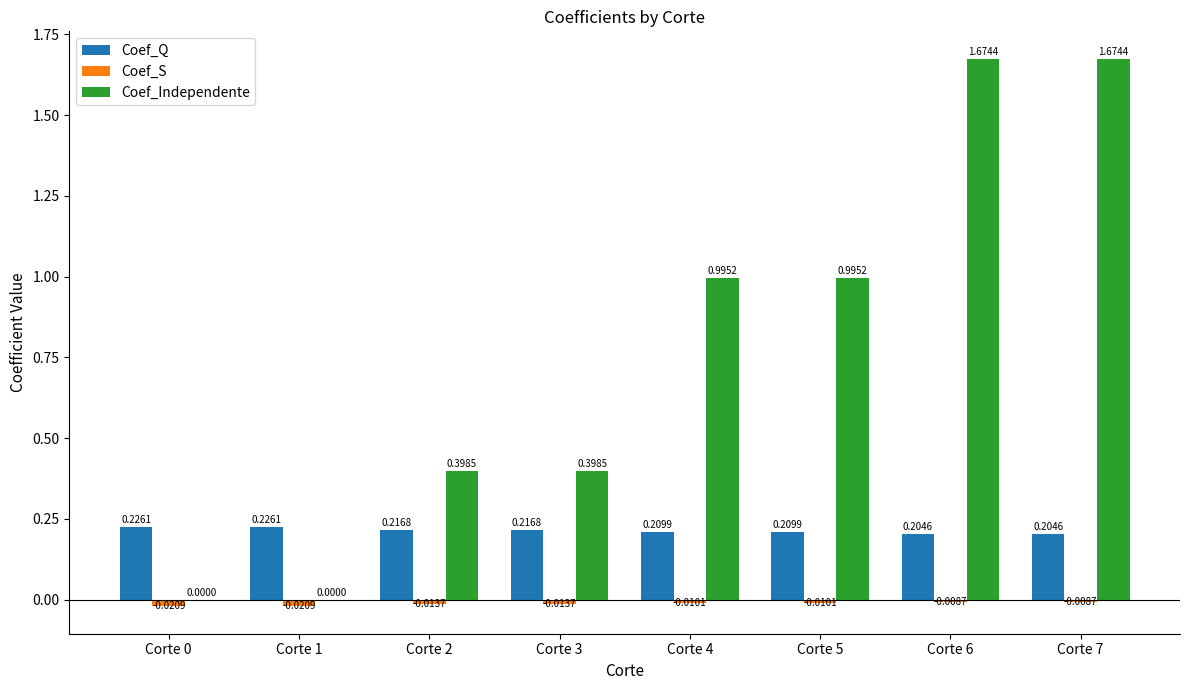

What is the sum of the Coef_Independente values at Corte 6 and Corte 5?

2.7